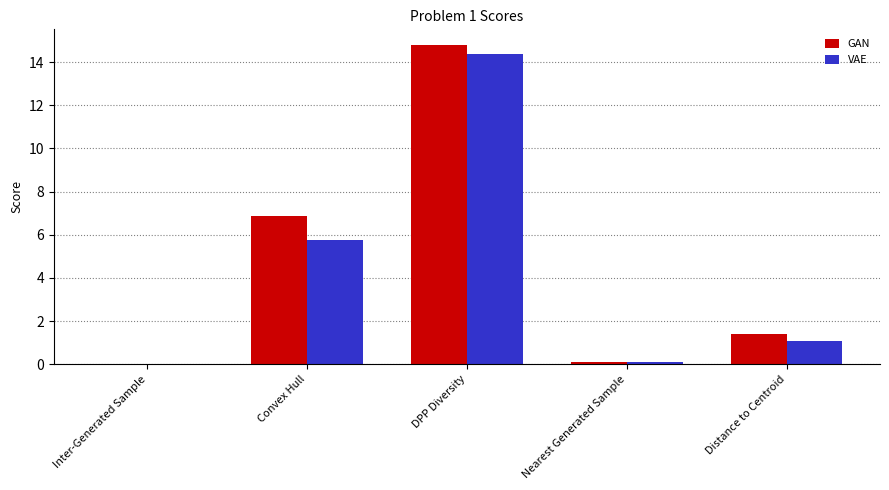

What is the highest value of the VAE series?

14.4